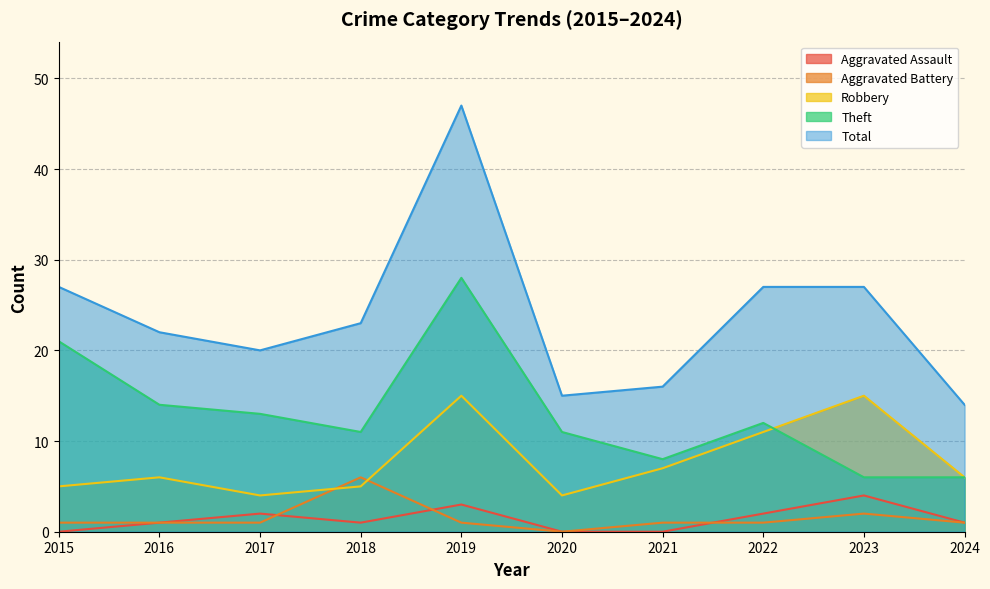

Reading left to right, what are all the values shown in this chart?

Aggravated Assault: 0	1	2	1	3	0	0	2	4	1
Aggravated Battery: 1	1	1	6	1	0	1	1	2	1
Robbery: 5	6	4	5	15	4	7	11	15	6
Theft: 21	14	13	11	28	11	8	12	6	6
Total: 27	22	20	23	47	15	16	27	27	14